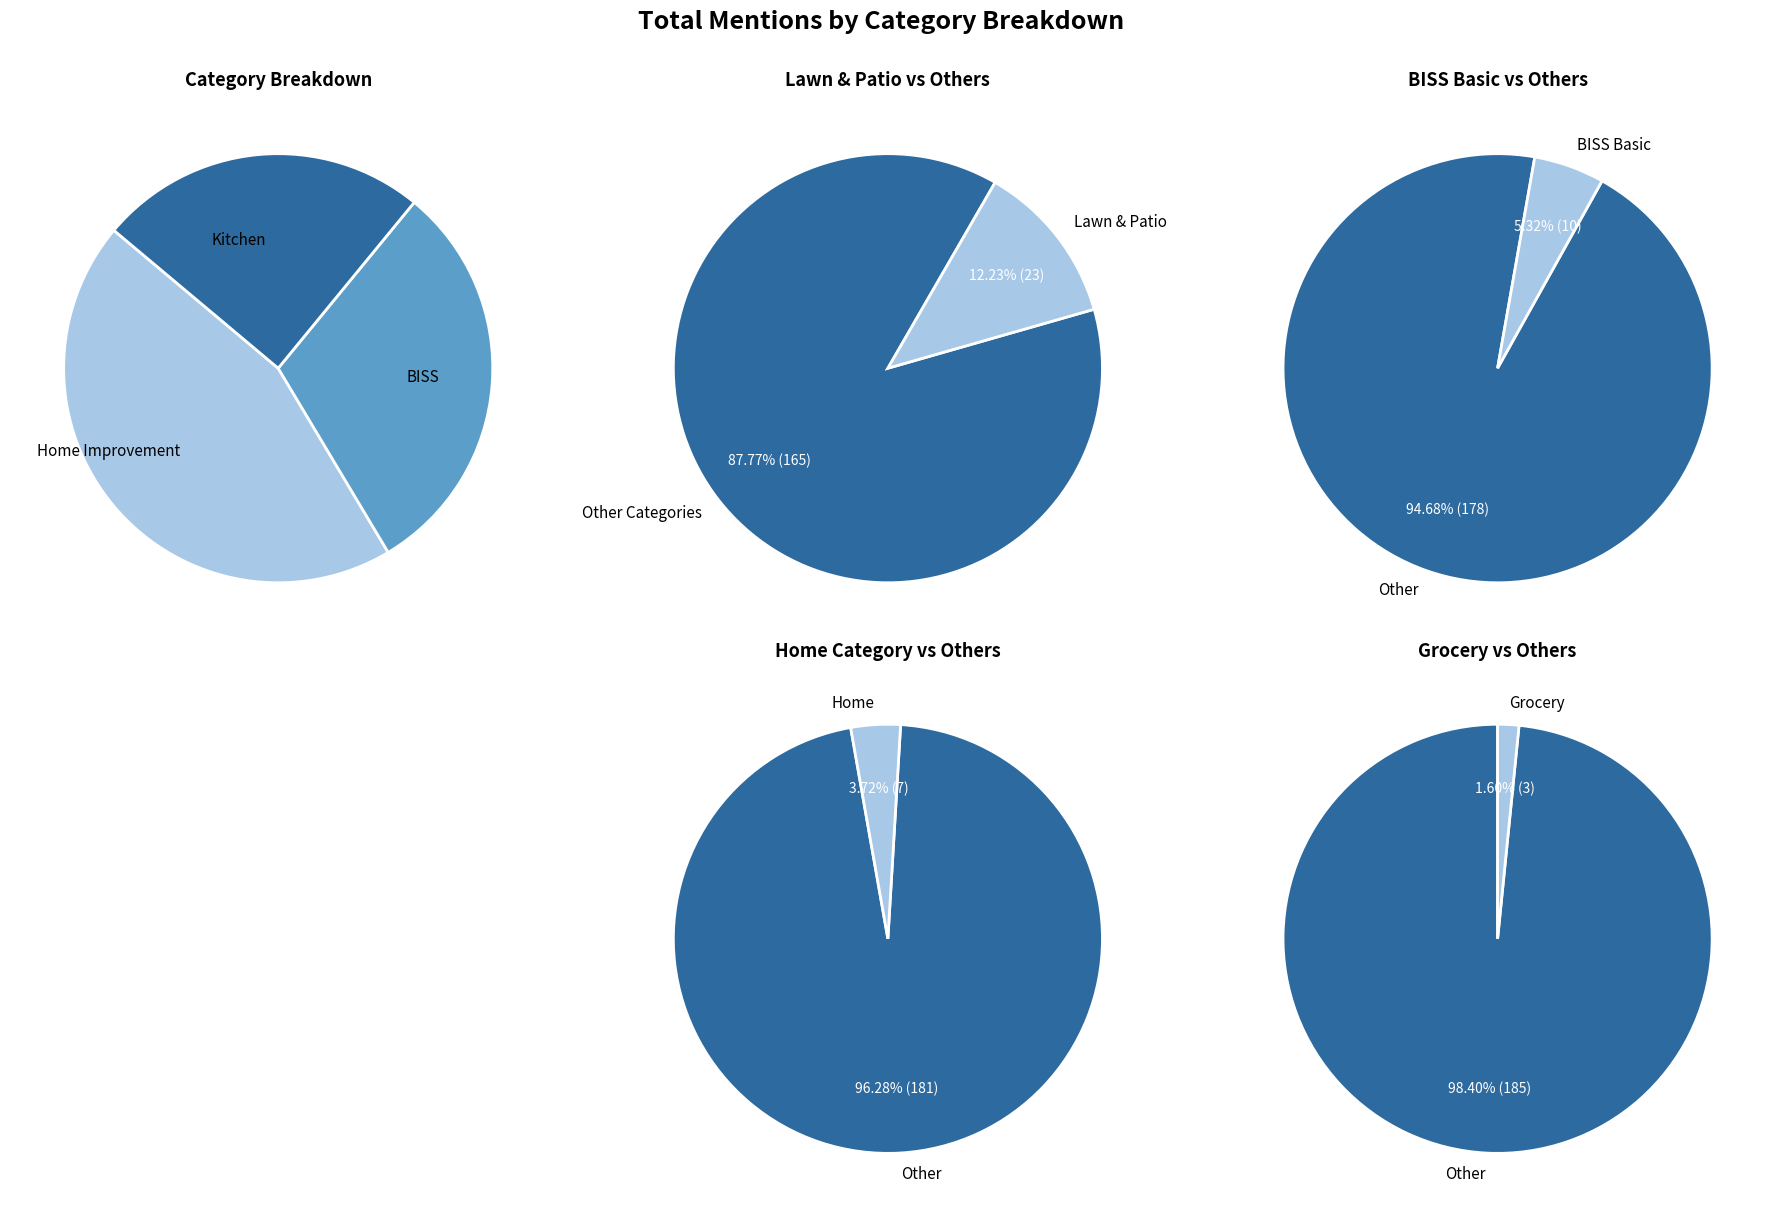

Does any single category account for the majority?

No